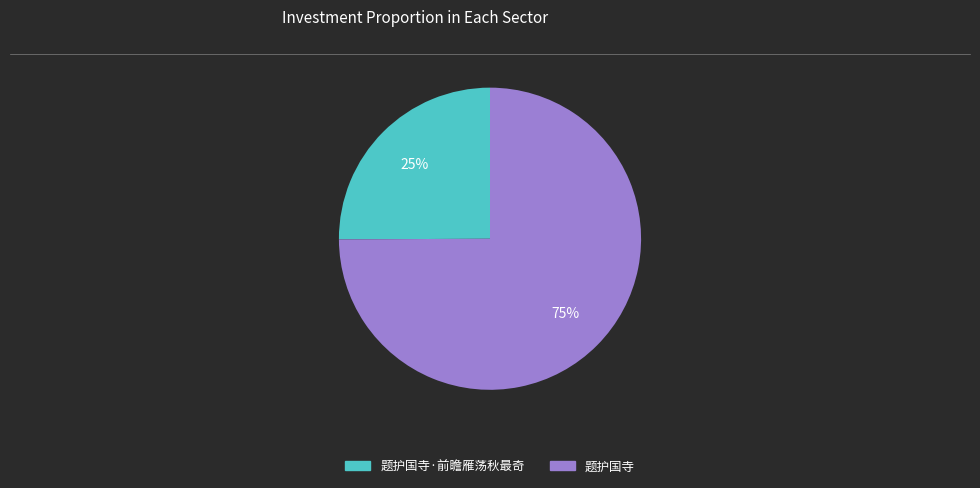

To the nearest percent, what is the average slice percentage?

50%